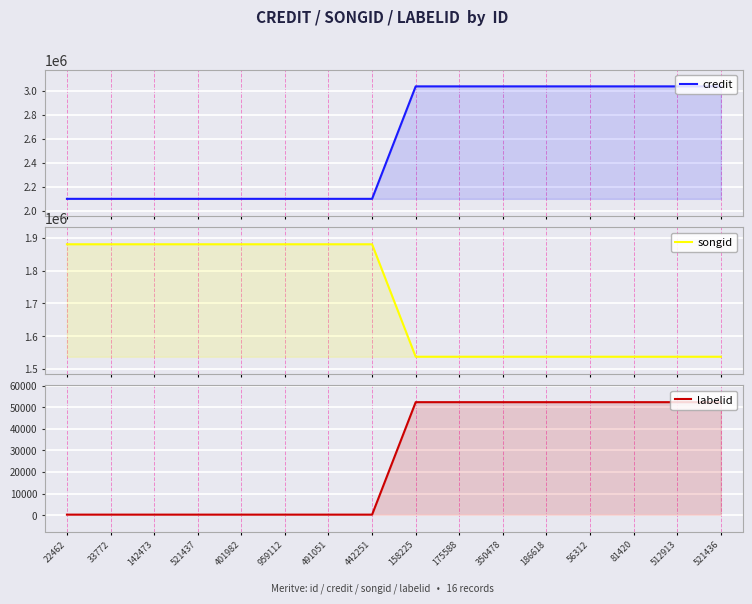

At how many categories does at least one series exceed 2315103?

8